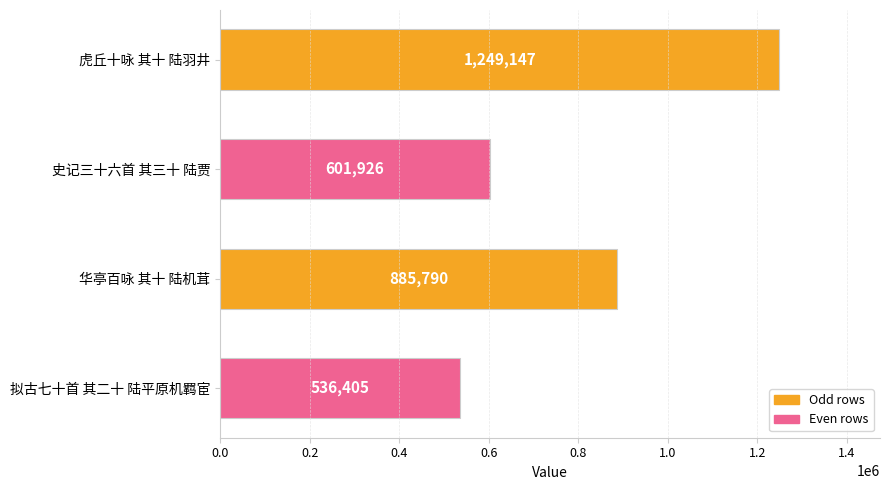

Reading top to bottom, list all the values displayed in this chart.

1249147	601926	885790	536405